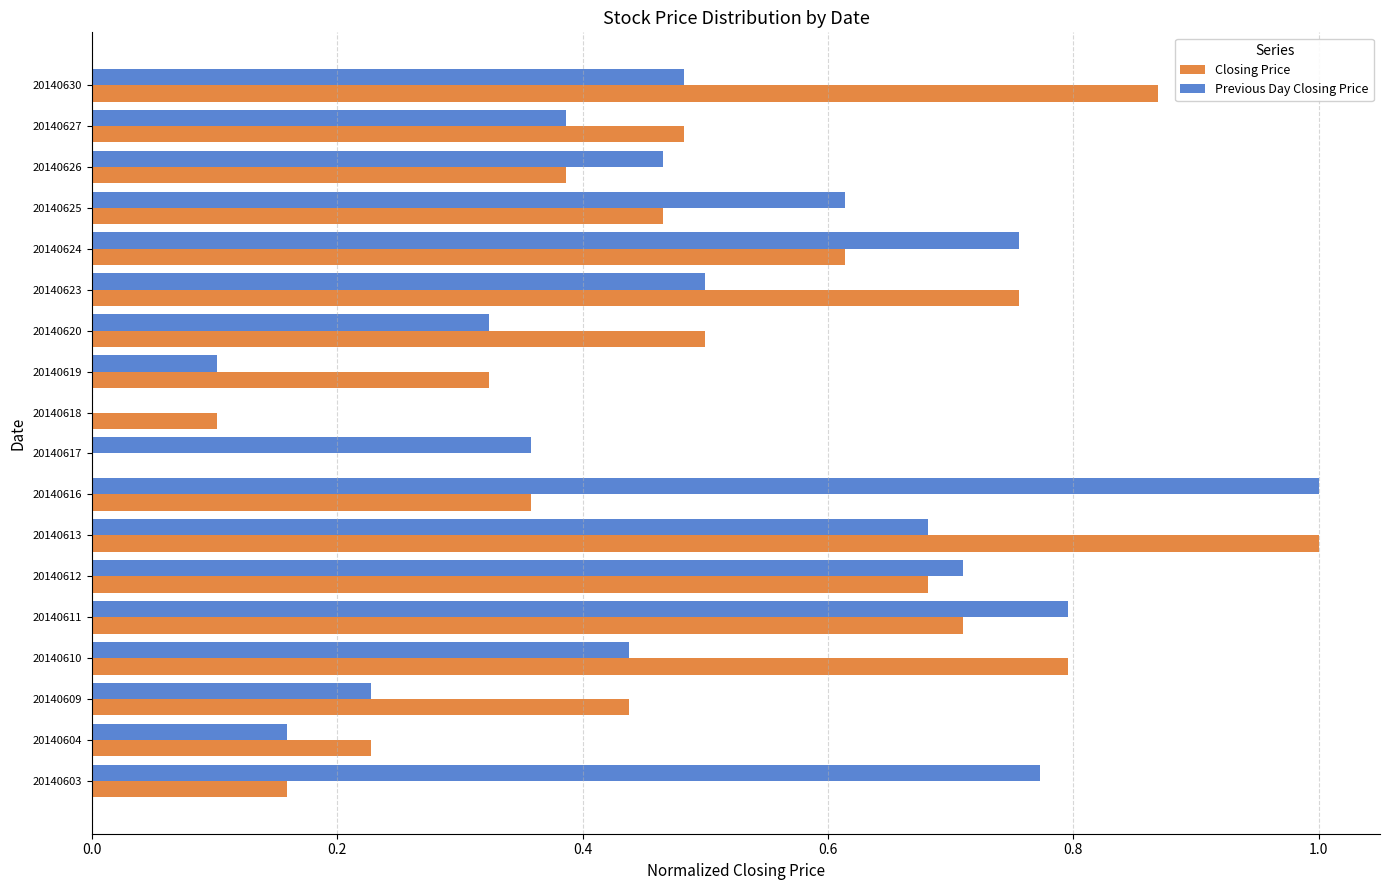

Is the value of Closing Price at 20140612 greater than the value of Previous Day Closing Price at 20140627?

Yes